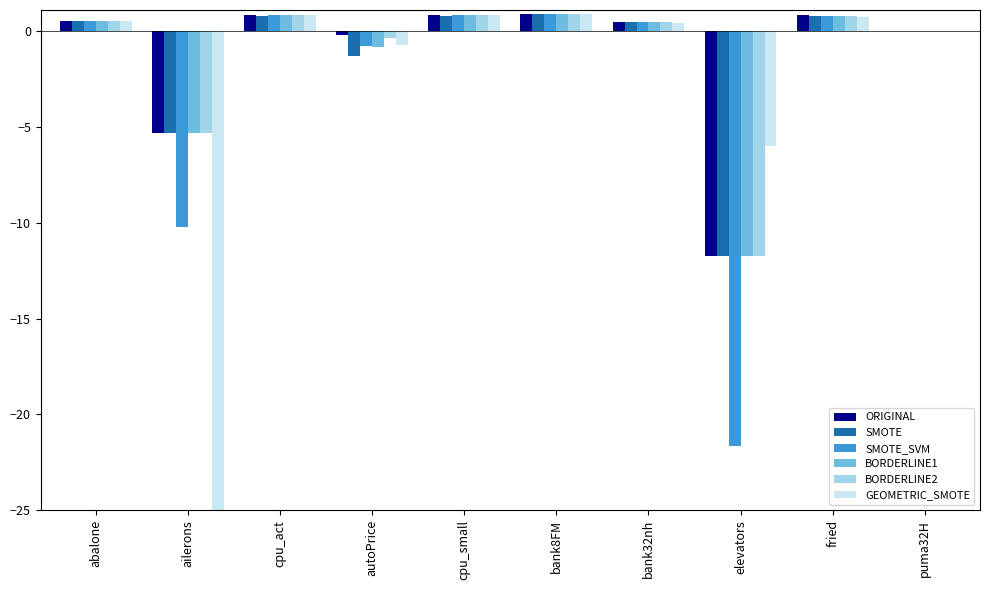

Reading right to left, what are all the values shown in this chart?

ORIGINAL: -0.0	0.8	-11.7	0.5	0.9	0.8	-0.2	0.8	-5.3	0.5
SMOTE: -0.0	0.8	-11.7	0.5	0.9	0.8	-1.3	0.8	-5.3	0.5
SMOTE_SVM: -0.0	0.8	-21.6	0.5	0.9	0.8	-0.8	0.8	-10.2	0.5
BORDERLINE1: -0.0	0.8	-11.7	0.5	0.9	0.8	-0.8	0.8	-5.3	0.5
BORDERLINE2: -0.0	0.8	-11.7	0.5	0.9	0.8	-0.3	0.8	-5.3	0.5
GEOMETRIC_SMOTE: -0.0	0.7	-6.0	0.4	0.9	0.8	-0.7	0.8	-767.9	0.5